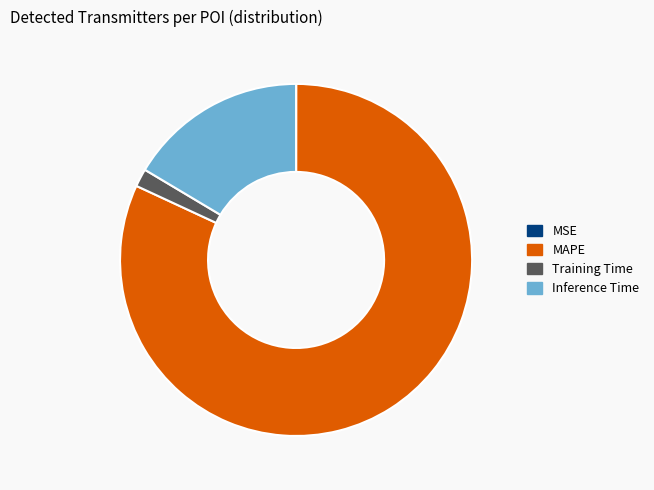

True or false: MAPE accounts for 89% of the total.

False